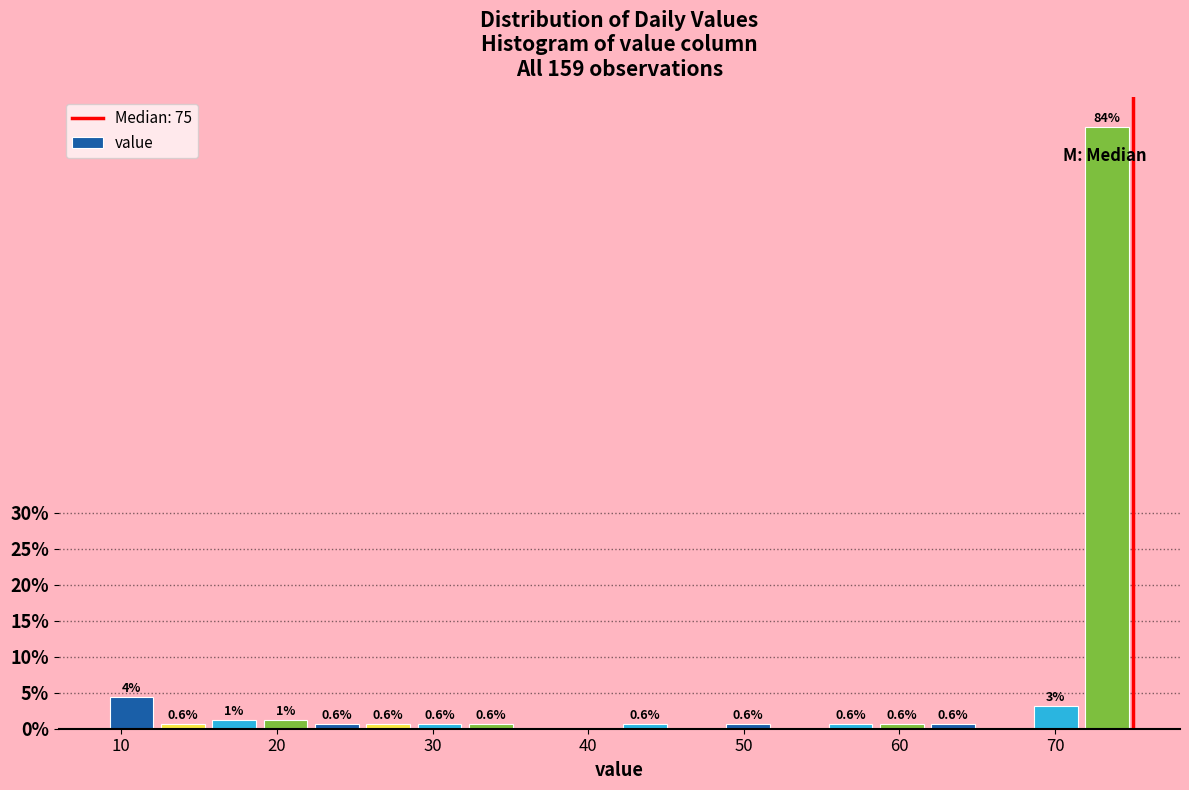

Around what value on the x-axis is the tallest bar? Give the approximate position of its centre, as read against the axis.

73